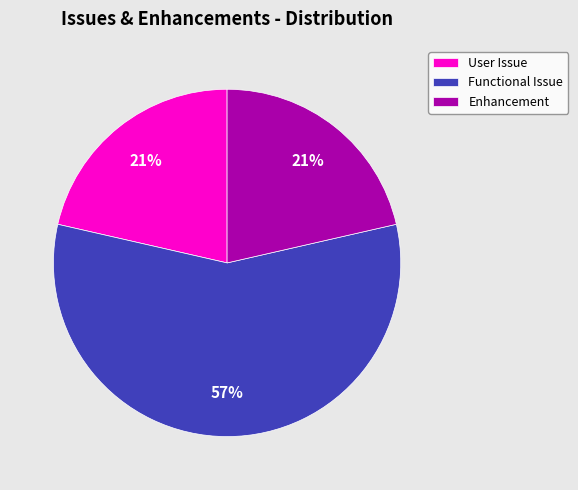

Do Functional Issue and User Issue together represent more than half of the pie?

Yes